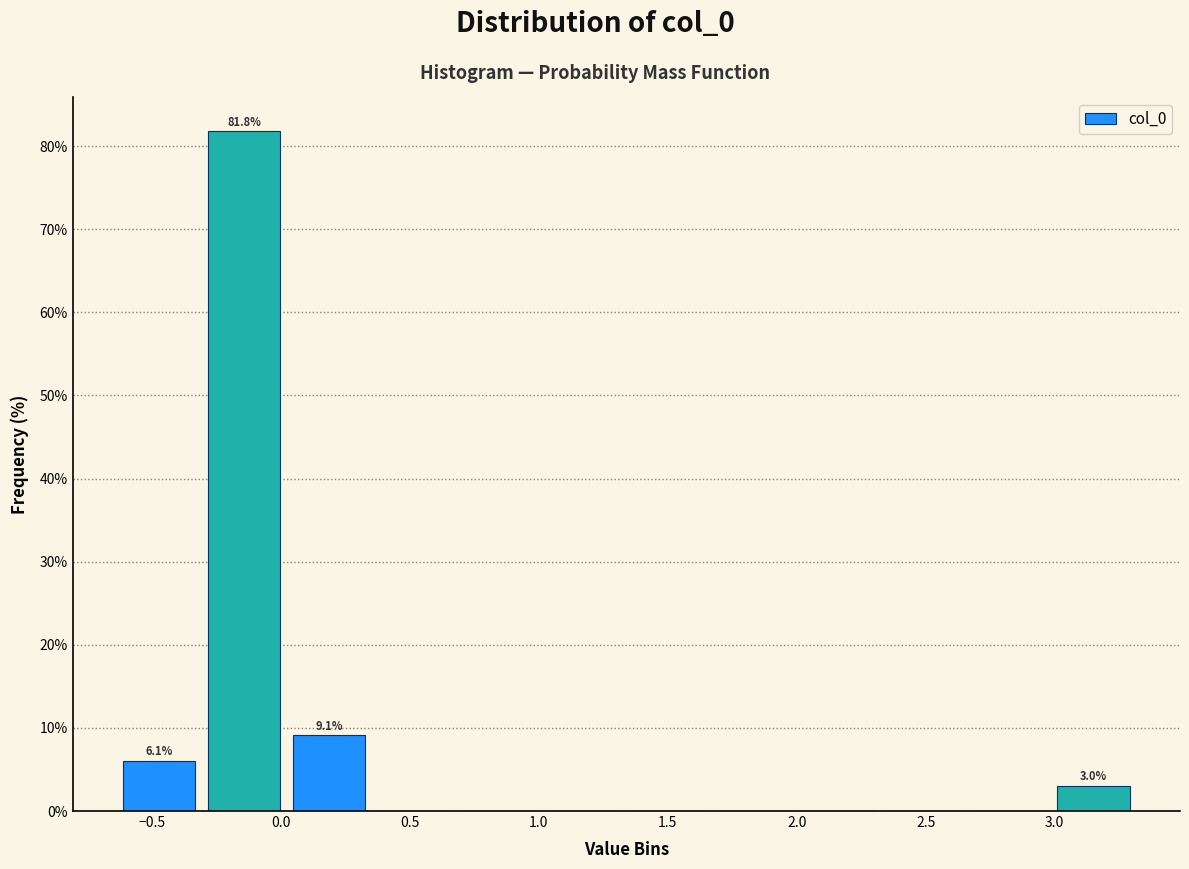

Over which range of the x-axis is the bar tallest?

-0.30 to 0.00